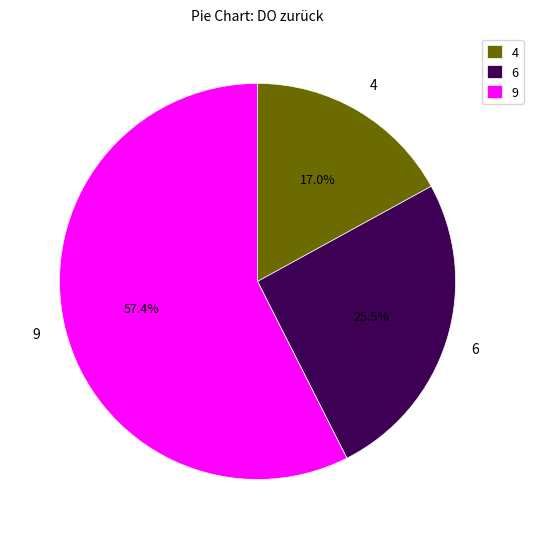

What is the ratio of the value at 9 to the value at 4?

3.4